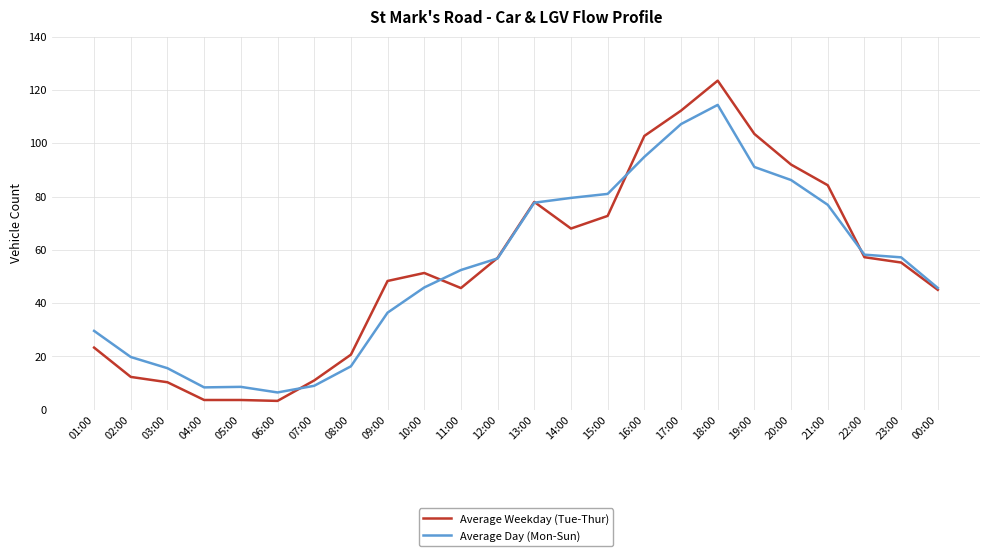

True or false: Average Weekday (Tue-Thur) has more than 0 points higher than both neighbors.

True